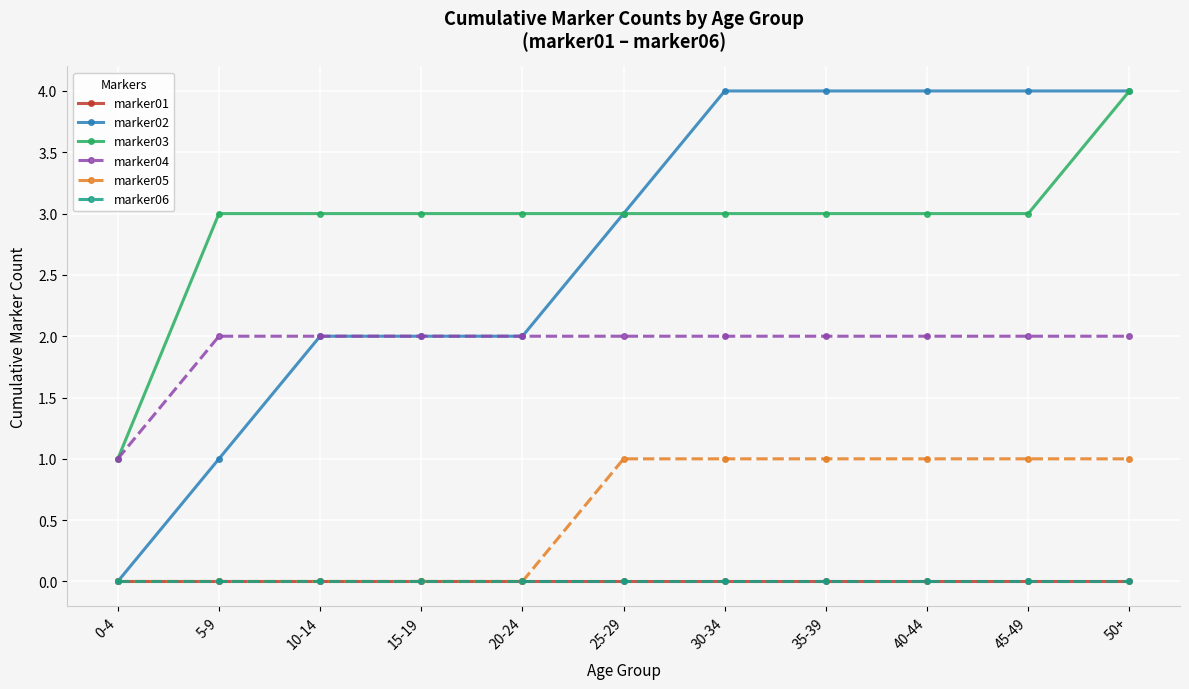

True or false: marker04 and marker01 cross at least once.

False